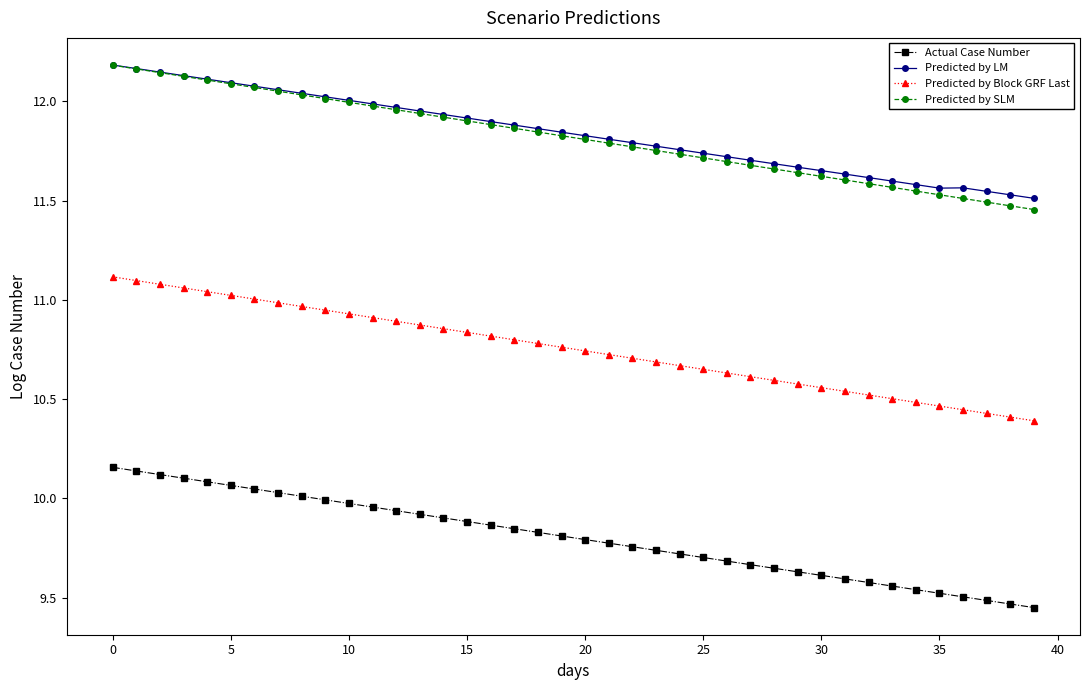

Which series has the widest spread of values?

Predicted by SLM